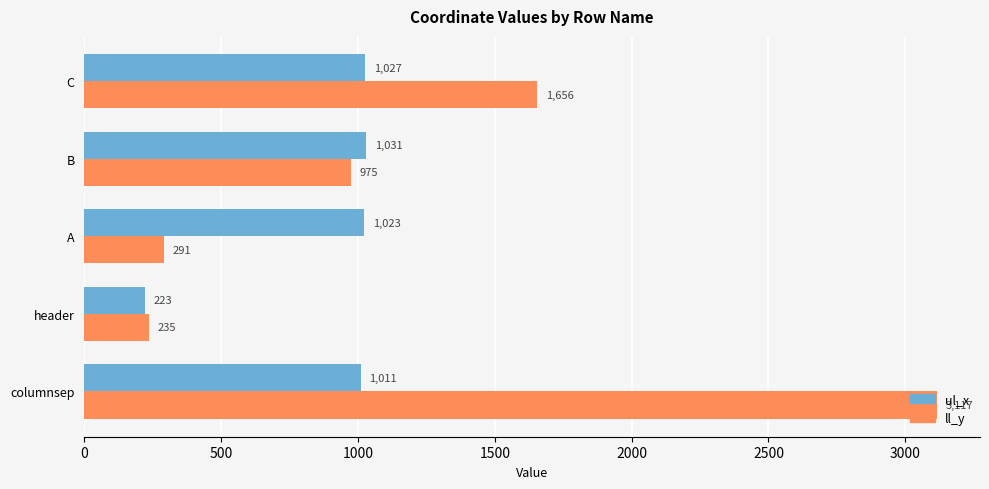

What is the difference between the maximum and minimum values in the ul_x series?

808